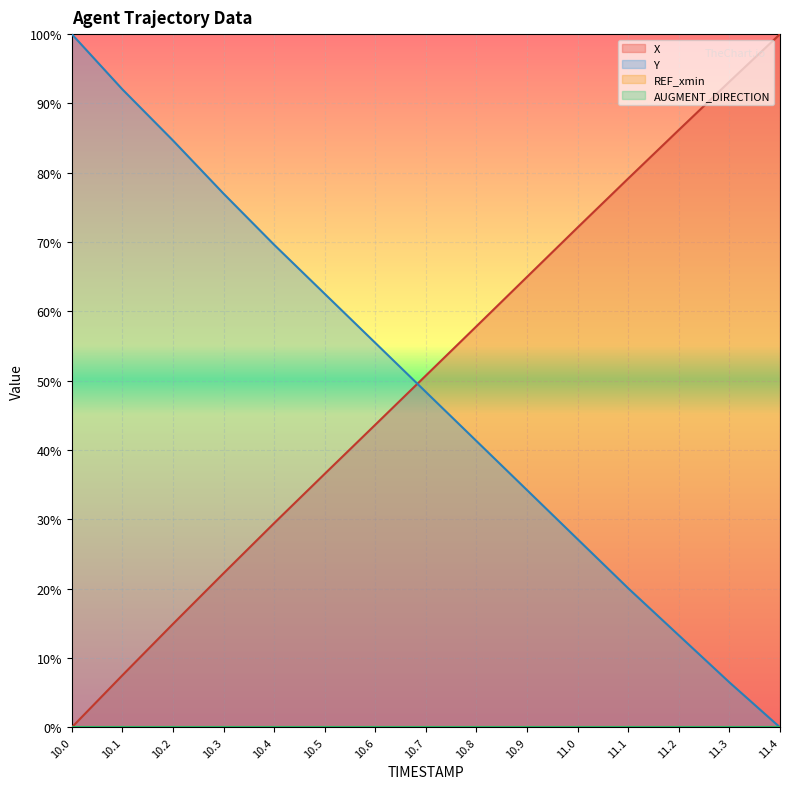

What is the sum of all X values?

758.5